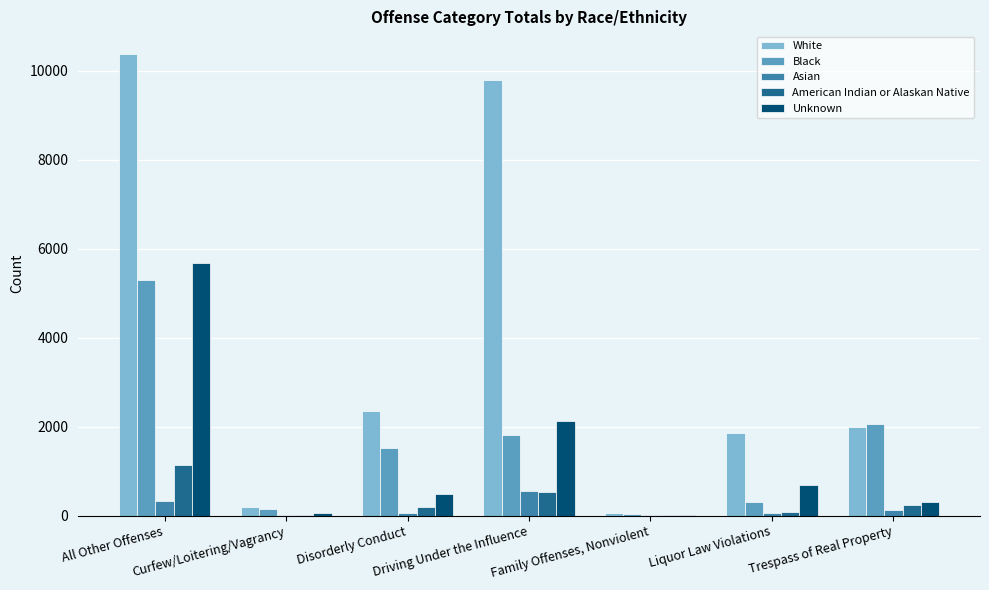

Count the number of data series in this chart.

5